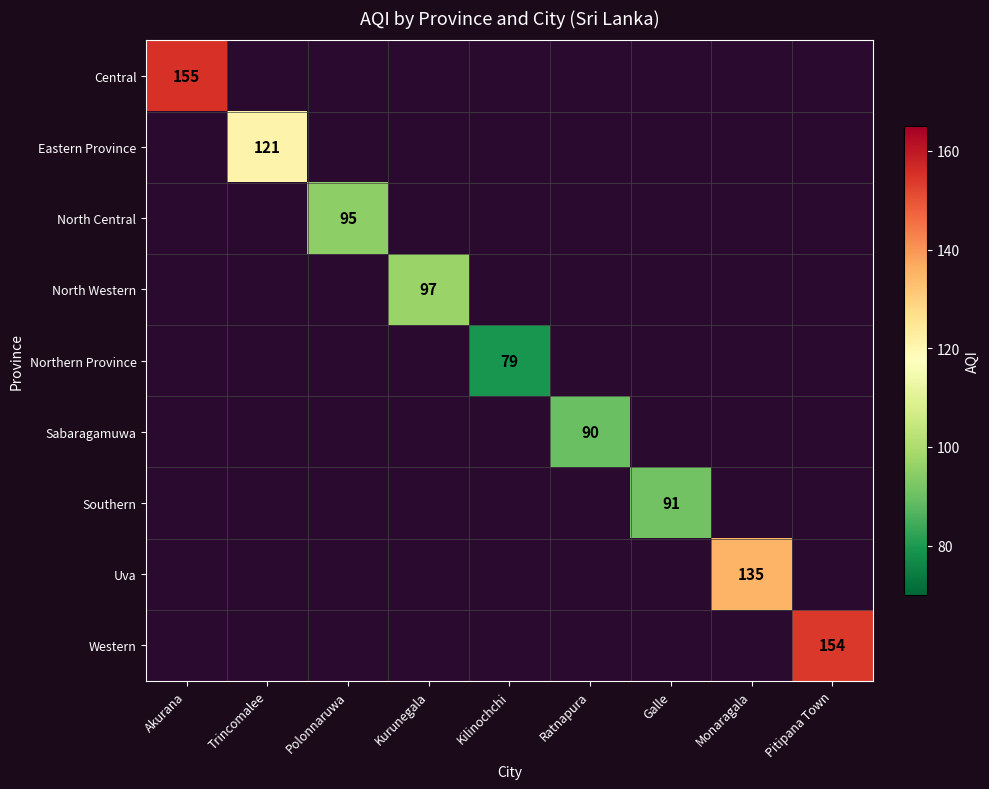

The Western series shows 238.9 at Pitipana Town. True or false?

False